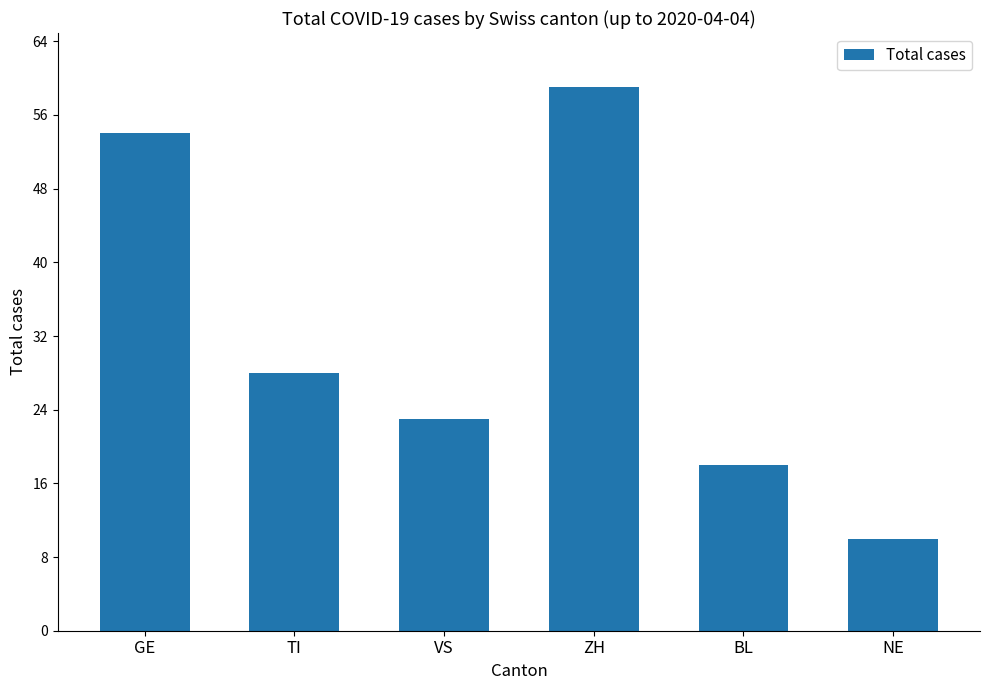

Reading left to right, what are all the values shown in this chart?

GE=54	TI=28	VS=23	ZH=59	BL=18	NE=10